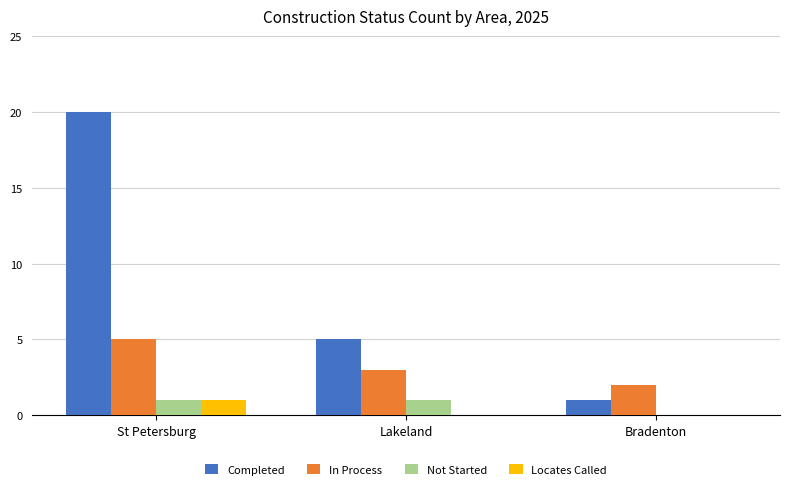

True or false: Not Started has a value of 0 at Bradenton.

True